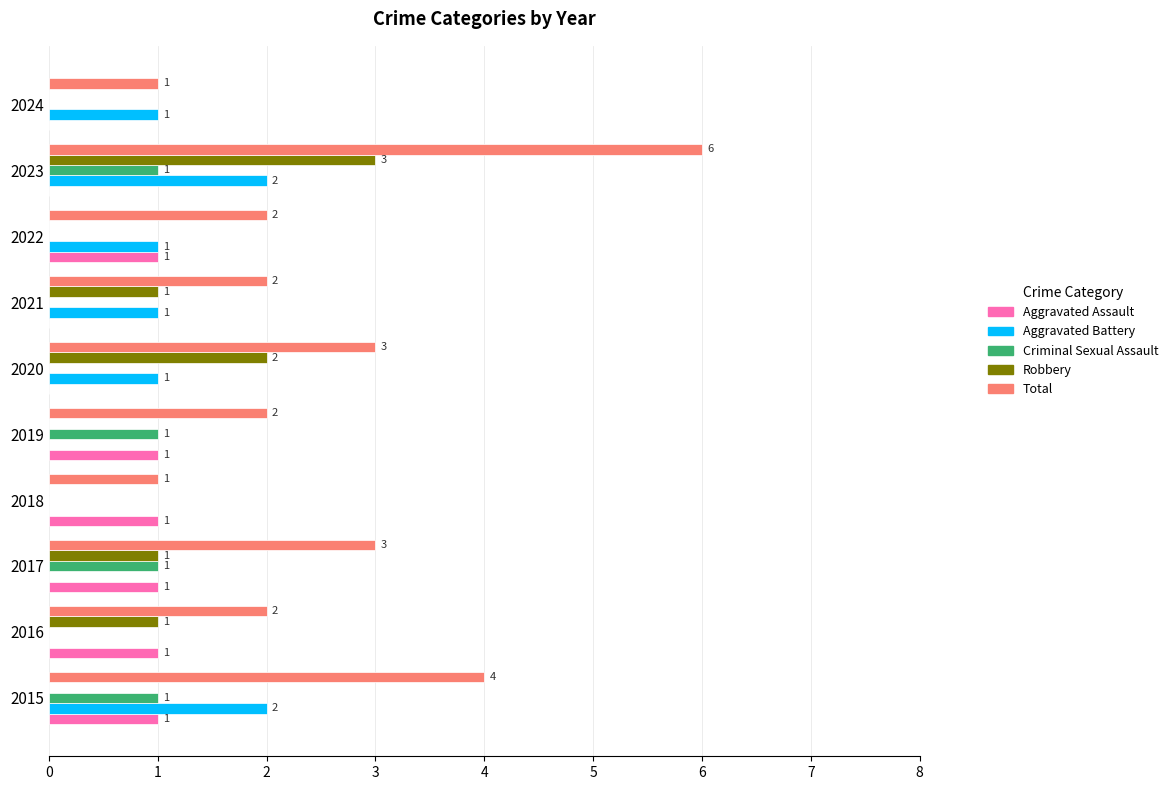

What is the total value across all series at 2019?

4